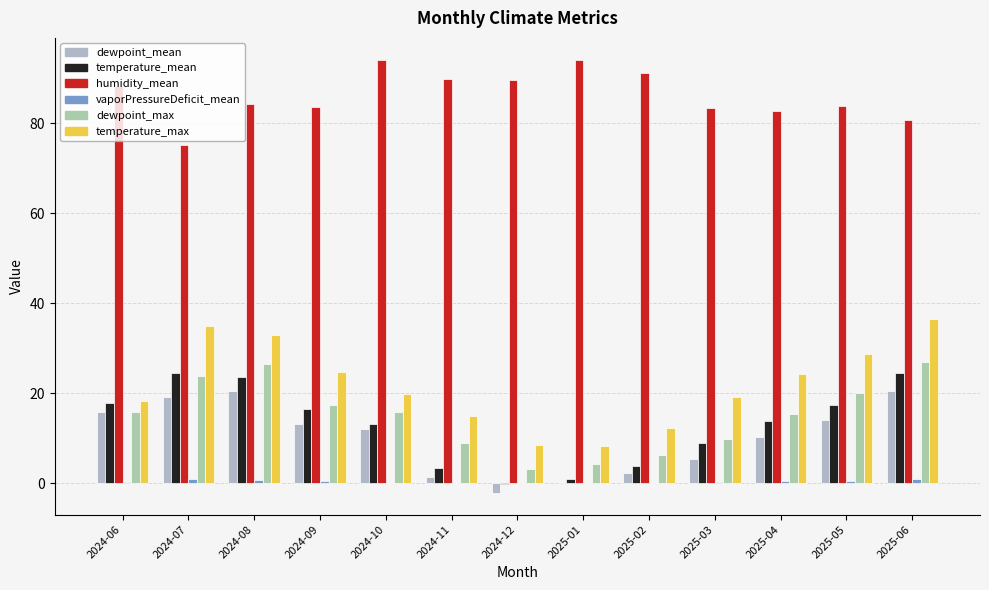

Reading left to right, what are all the values shown in this chart?

dewpoint_mean: 2024-06=15.8	2024-07=19.2	2024-08=20.4	2024-09=13.2	2024-10=12.0	2024-11=1.5	2024-12=-2.1	2025-01=-0.2	2025-02=2.2	2025-03=5.4	2025-04=10.2	2025-05=14.0	2025-06=20.4
temperature_mean: 2024-06=17.7	2024-07=24.5	2024-08=23.5	2024-09=16.4	2024-10=13.1	2024-11=3.4	2024-12=-0.1	2025-01=0.9	2025-02=3.9	2025-03=9.0	2025-04=13.8	2025-05=17.4	2025-06=24.6
humidity_mean: 2024-06=88.3	2024-07=75.1	2024-08=84.2	2024-09=83.7	2024-10=94.1	2024-11=89.8	2024-12=89.5	2025-01=93.9	2025-02=91.1	2025-03=83.3	2025-04=82.7	2025-05=83.9	2025-06=80.7
vaporPressureDeficit_mean: 2024-06=0.2	2024-07=1.0	2024-08=0.6	2024-09=0.4	2024-10=0.1	2024-11=0.1	2024-12=0.1	2025-01=0.1	2025-02=0.1	2025-03=0.3	2025-04=0.4	2025-05=0.5	2025-06=0.9
dewpoint_max: 2024-06=15.9	2024-07=23.7	2024-08=26.5	2024-09=17.4	2024-10=15.8	2024-11=9.0	2024-12=3.1	2025-01=4.2	2025-02=6.2	2025-03=9.8	2025-04=15.3	2025-05=20.2	2025-06=27.0
temperature_max: 2024-06=18.2	2024-07=34.9	2024-08=32.8	2024-09=24.6	2024-10=19.8	2024-11=14.9	2024-12=8.6	2025-01=8.3	2025-02=12.2	2025-03=19.1	2025-04=24.3	2025-05=28.6	2025-06=36.5